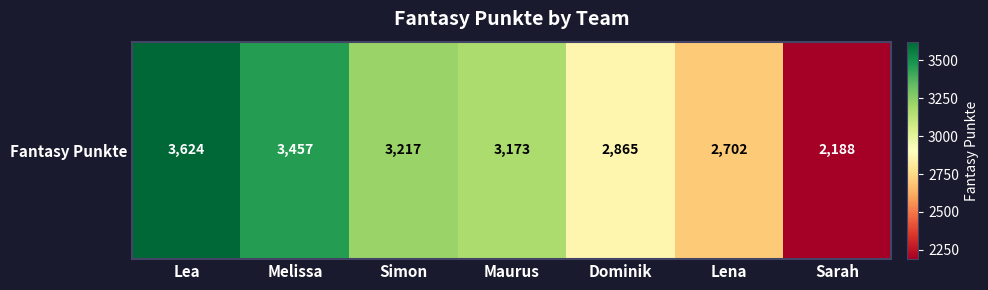

How many values are between 2702 and 3457?

5